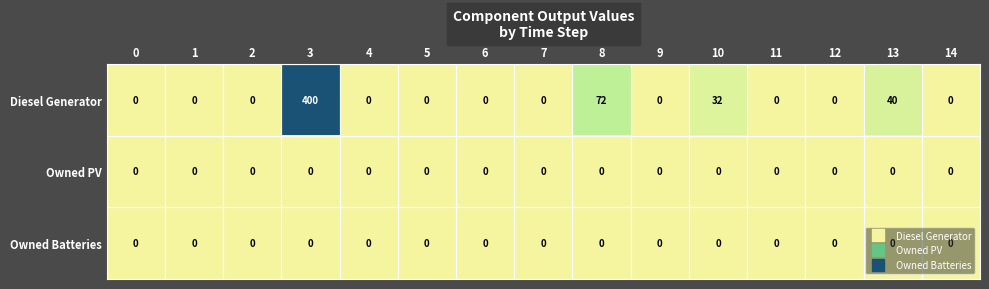

What is the difference between the maximum and minimum values in the Diesel Generator series?

400